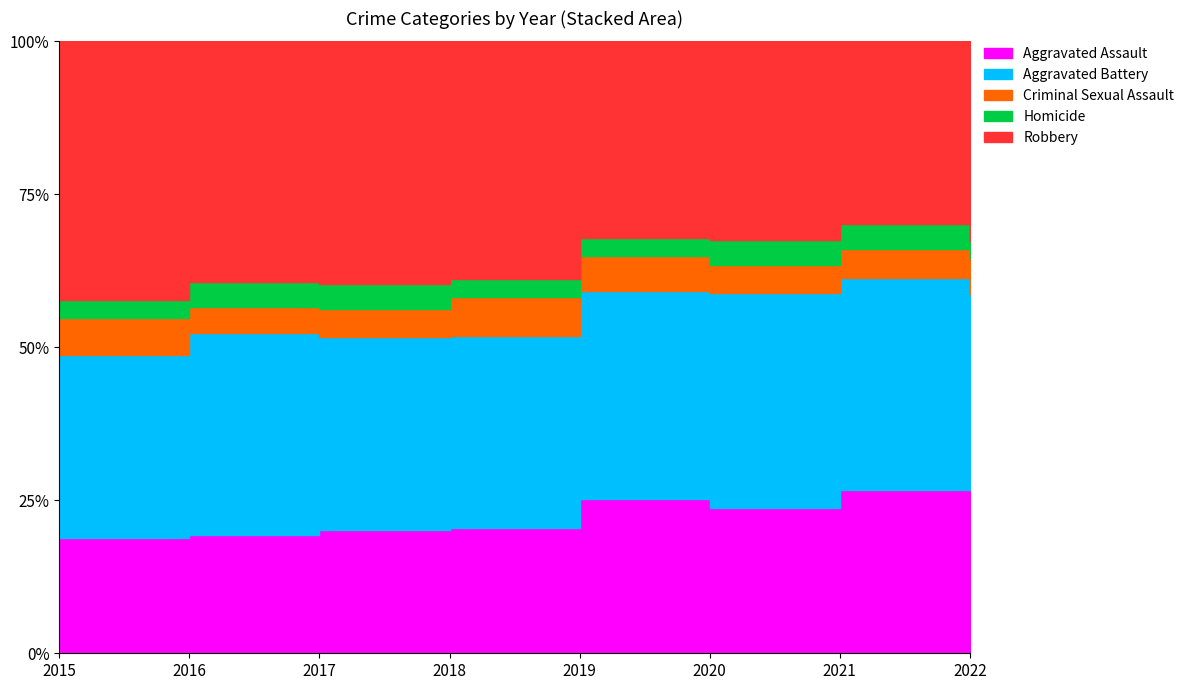

Which label corresponds to the smallest value in the chart?

2022